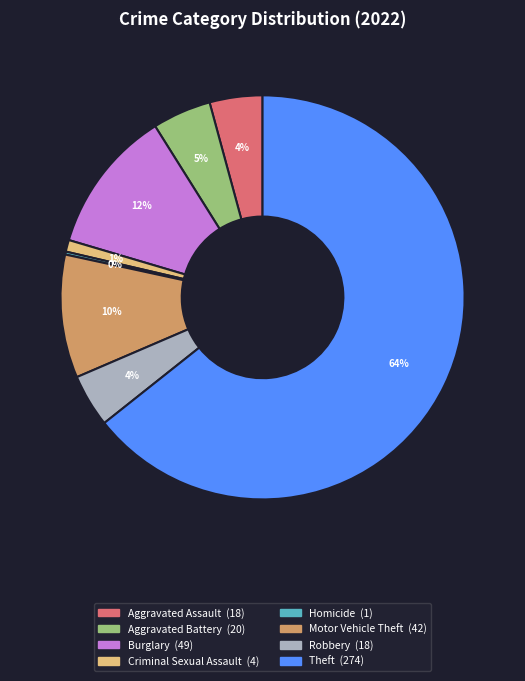

To the nearest percent, what is the difference between the largest and smallest slice percentages?

64%